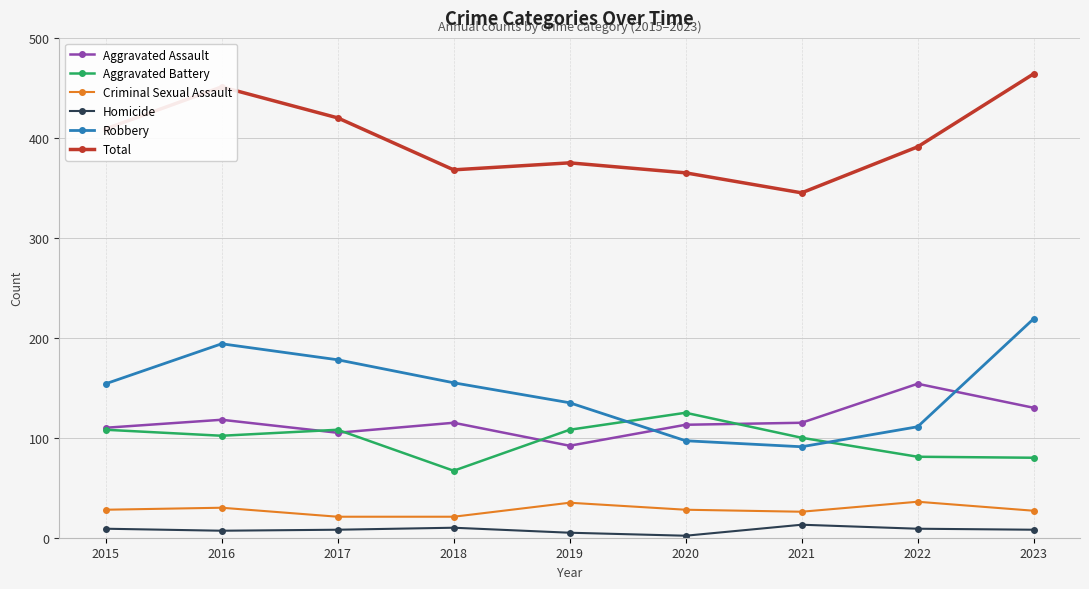

Rank the series by their maximum value, from highest to lowest.

Total, Robbery, Aggravated Assault, Aggravated Battery, Criminal Sexual Assault, Homicide